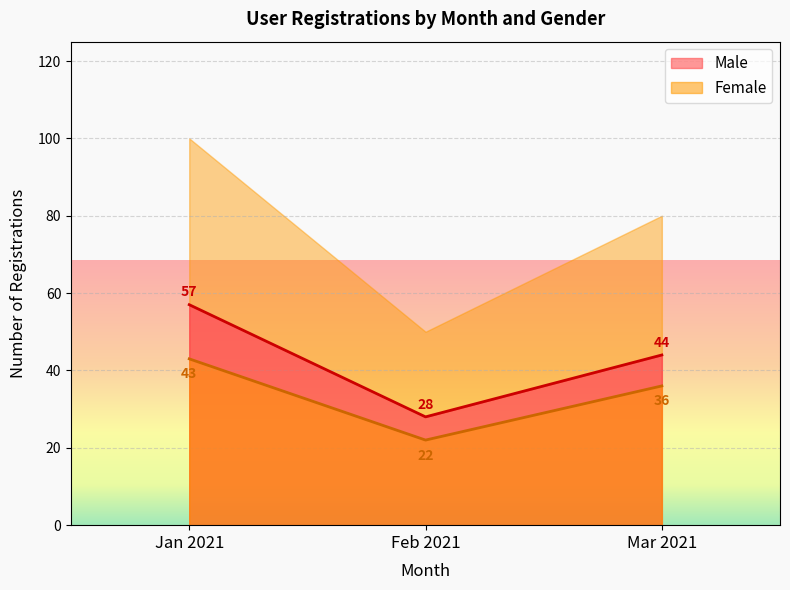

Is the value of Male at March greater than the value of Female at March?

Yes